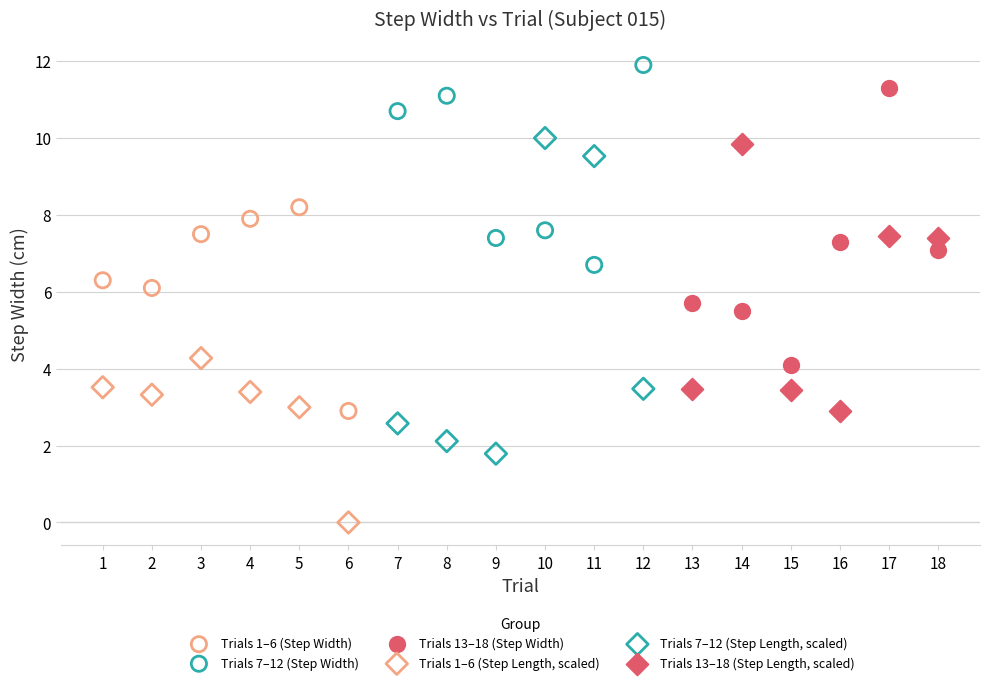

Which series contains the highest Y value?

Trials 7–12 (Step Width)